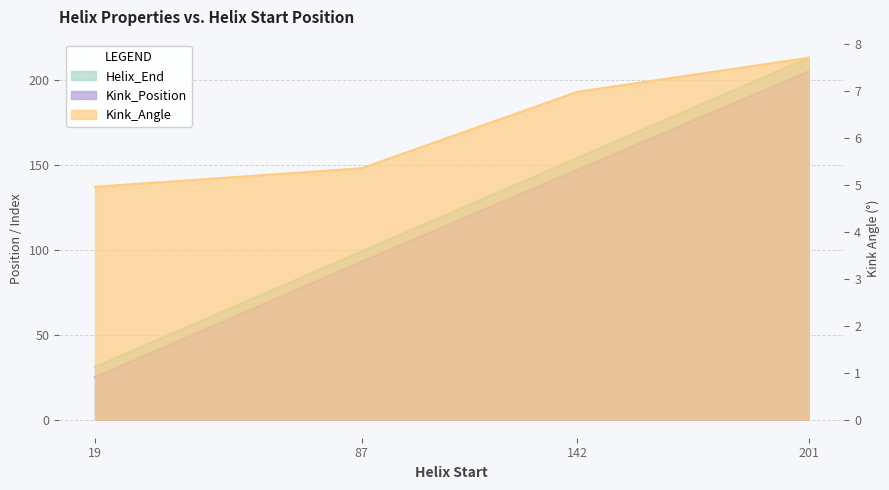

How many data points does each series have?

4